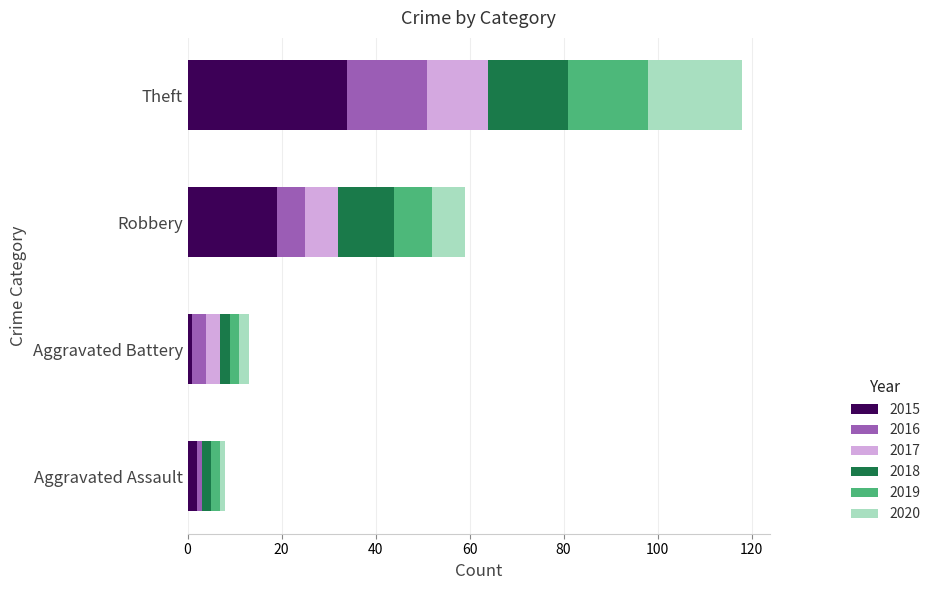

What is the highest value of the 2015 series?

34